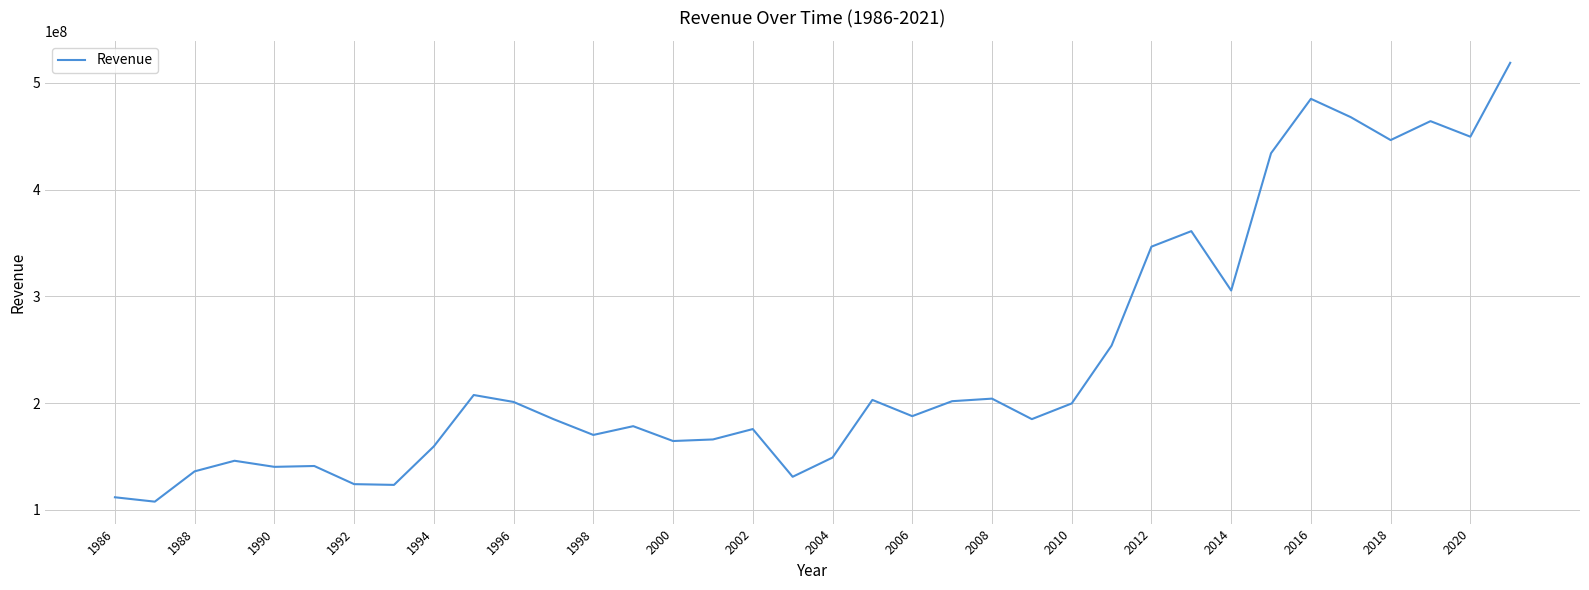

What is the difference between the maximum and minimum values?

411098000